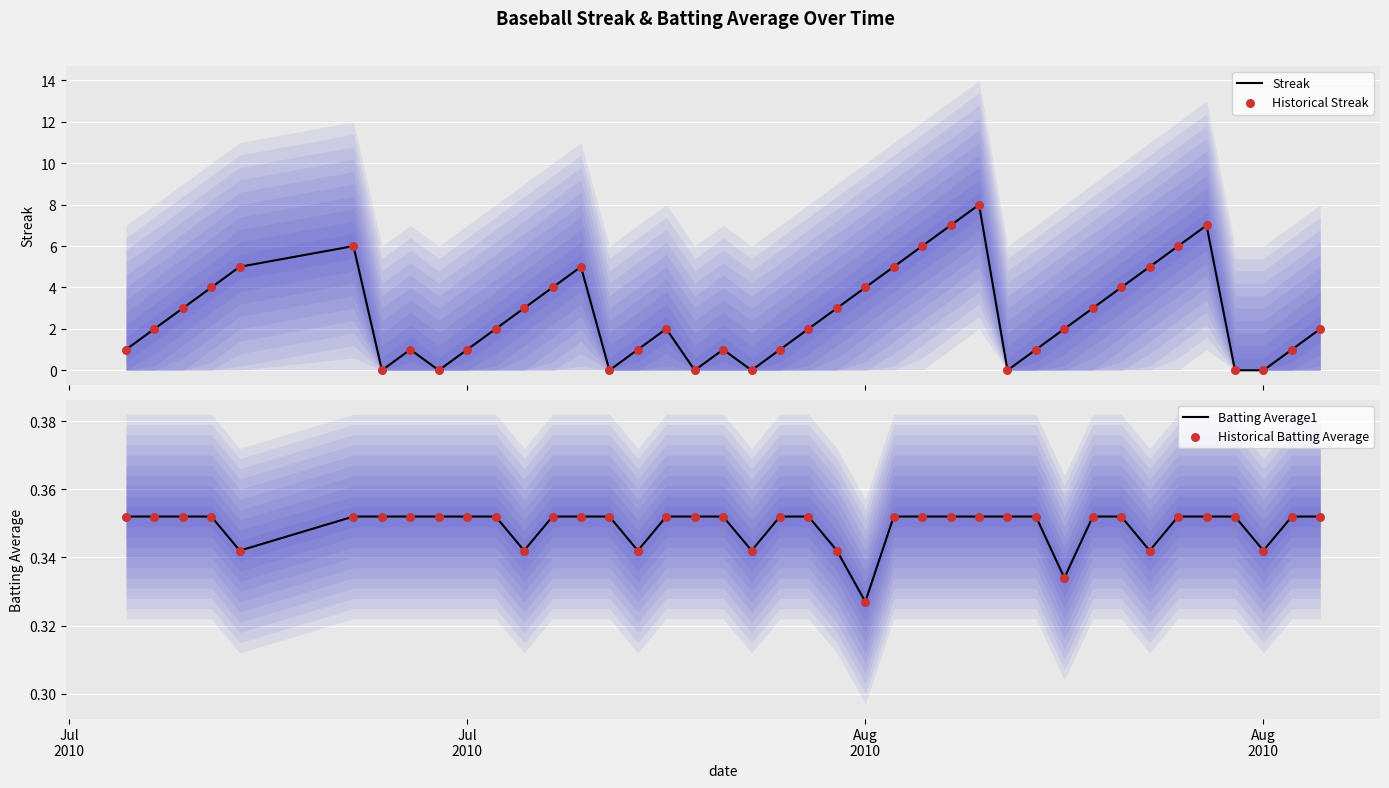

What is the maximum value for Streak?

8